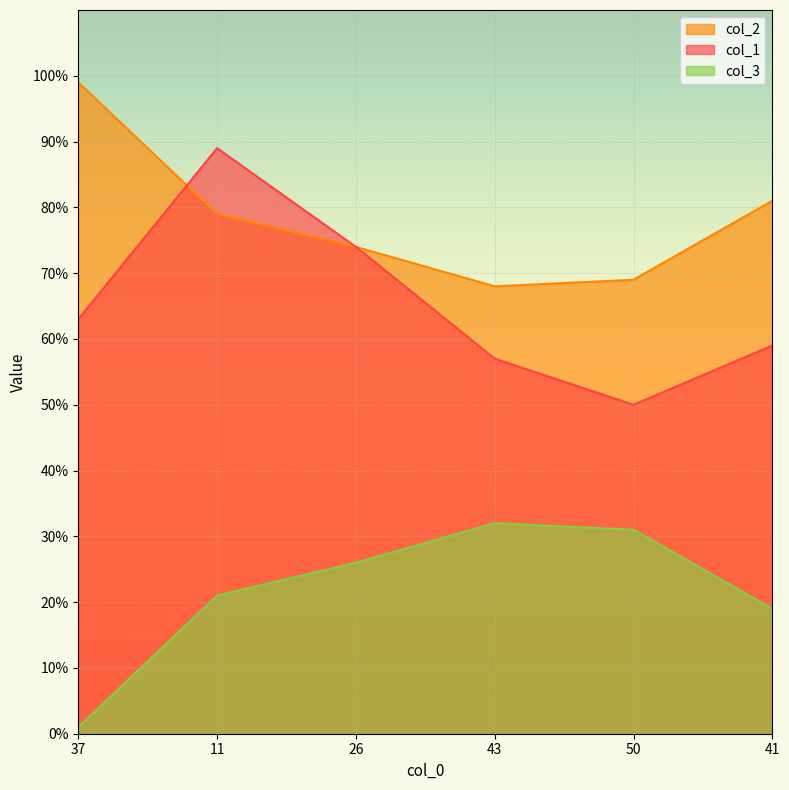

Which series has the largest total across all categories?

col_2